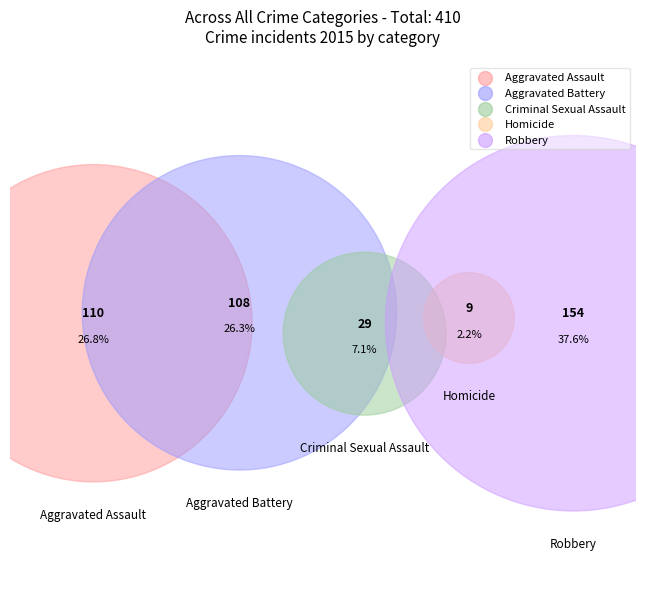

Approximately how many times larger is the value at Aggravated Assault compared to Robbery?

0.7